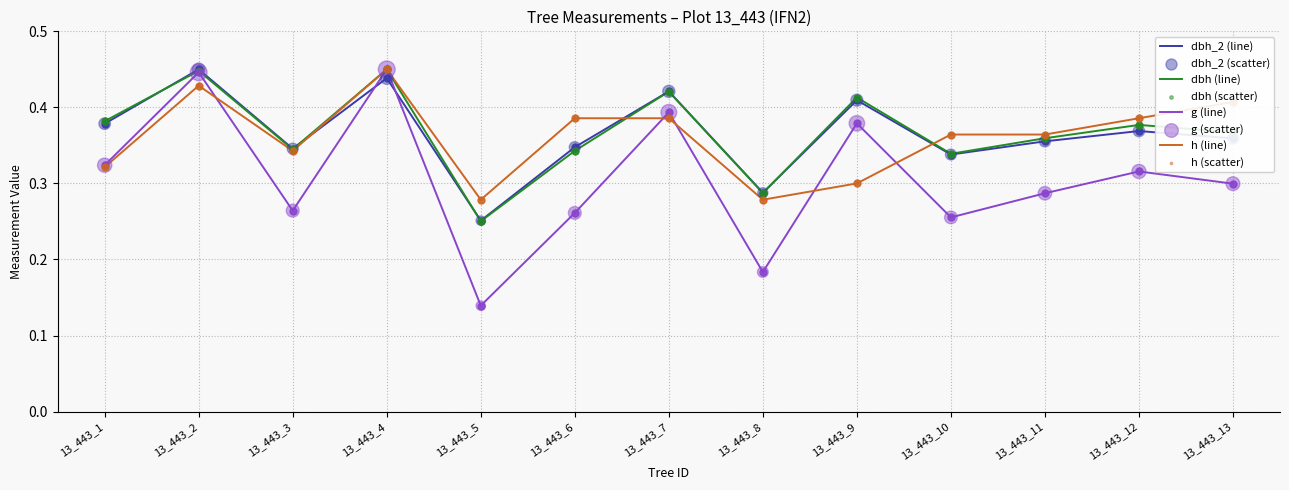

What is the total value across all series at 13_443_12?

1.4